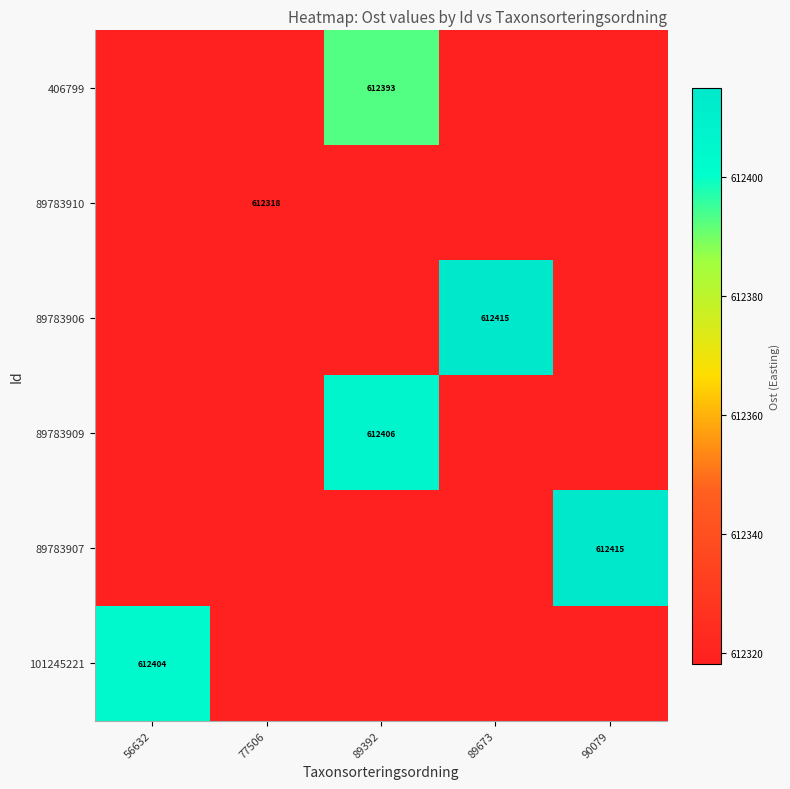

Count the number of categories in the chart.

5